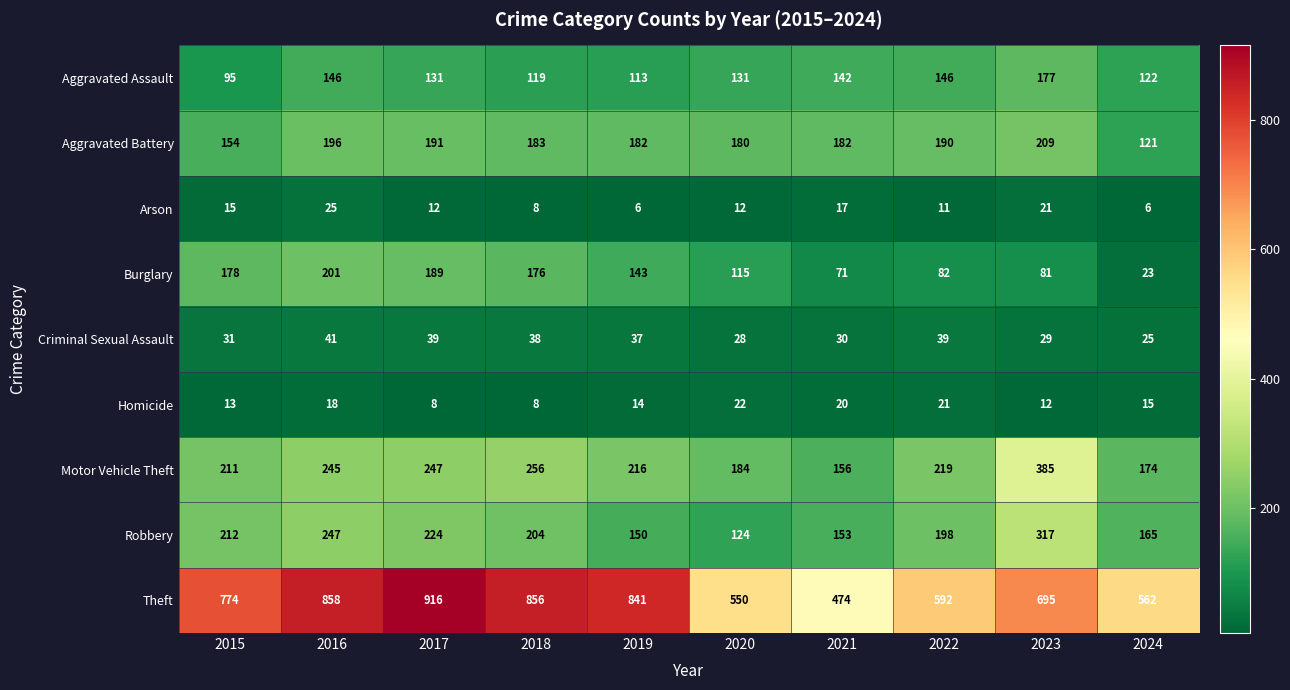

How many series are shown in this chart?

9